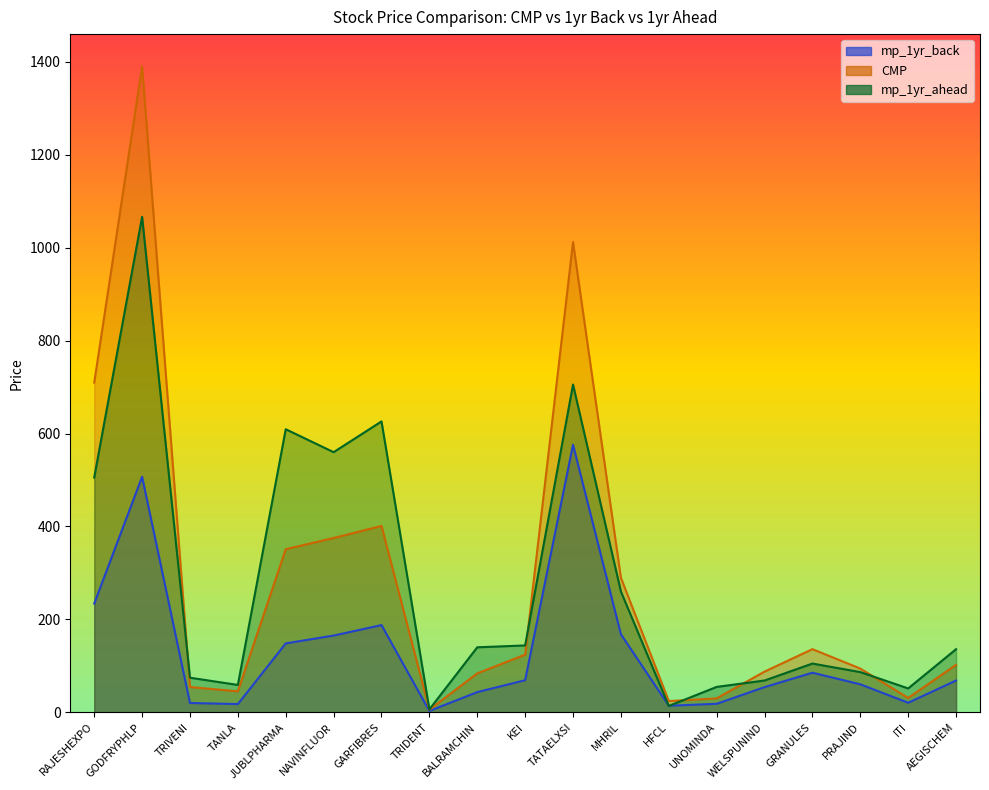

Between MHRIL and KEI, which is larger?

MHRIL